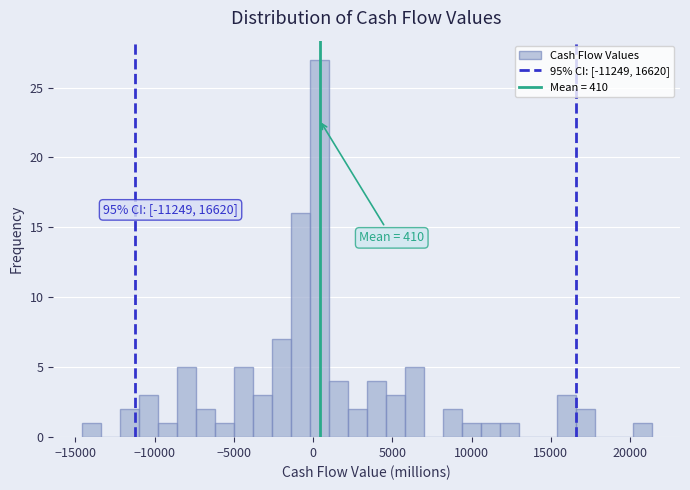

Read against the x-axis, roughly where is the centre of the tallest bar?

500